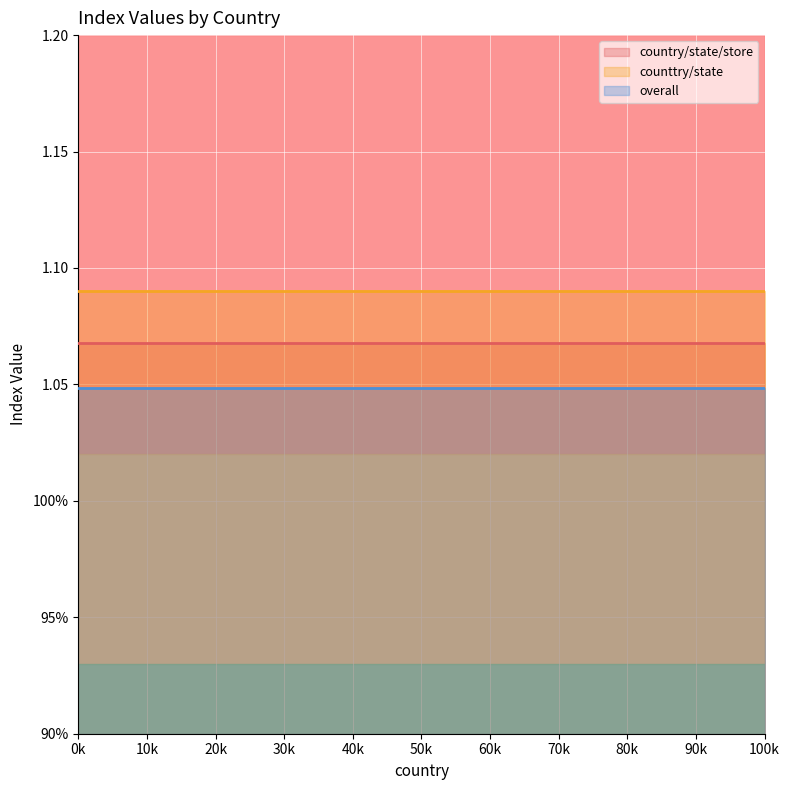

What is the value of the country/state/store point at the 10th from the left?

1.1